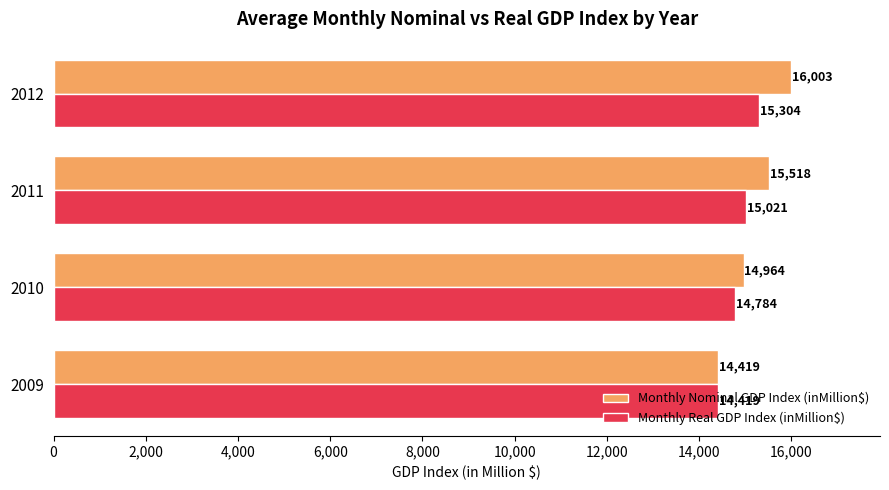

At how many categories does at least one series exceed 14841?

3